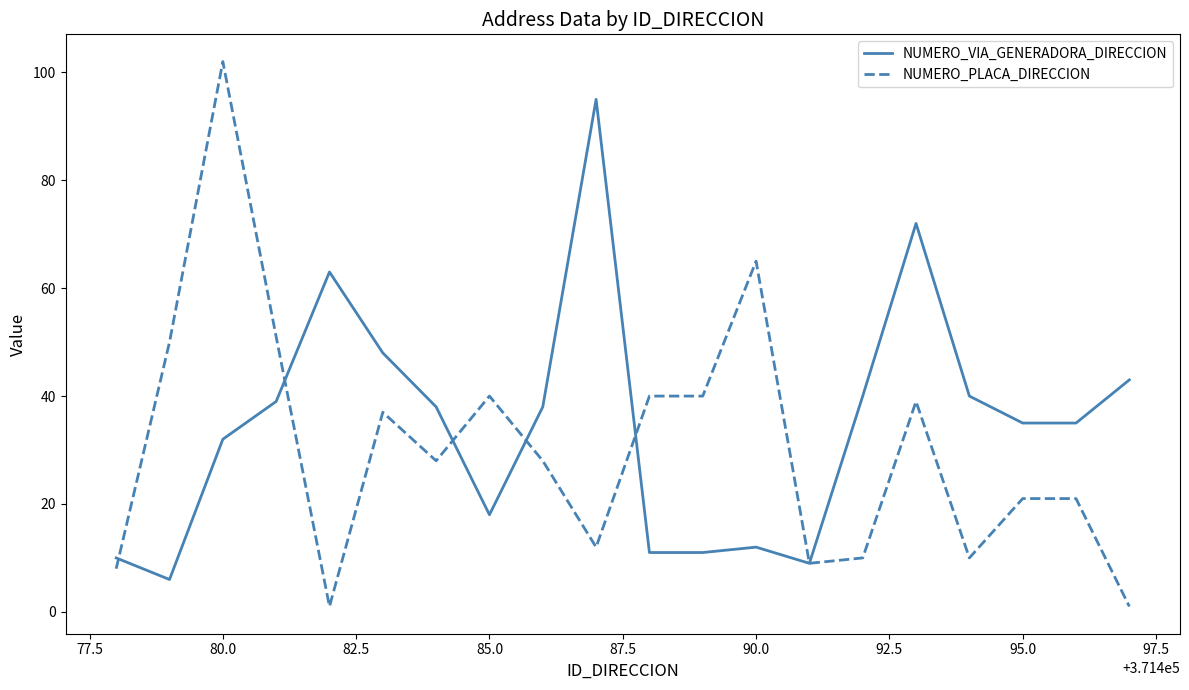

What is the maximum value for NUMERO_PLACA_DIRECCION?

102